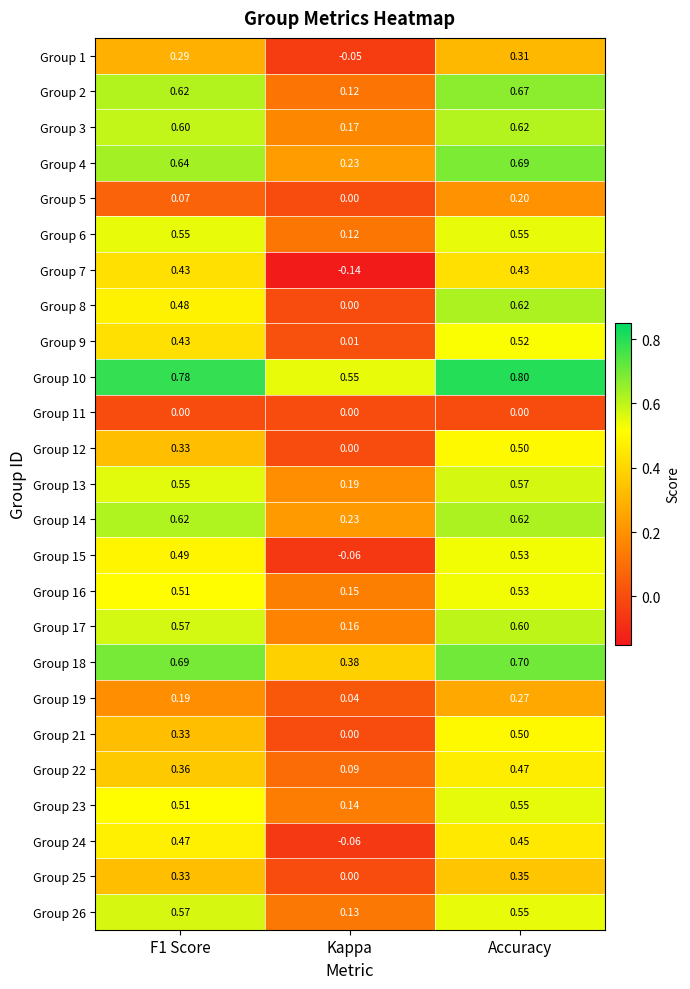

At how many categories does at least one series exceed 0?

3